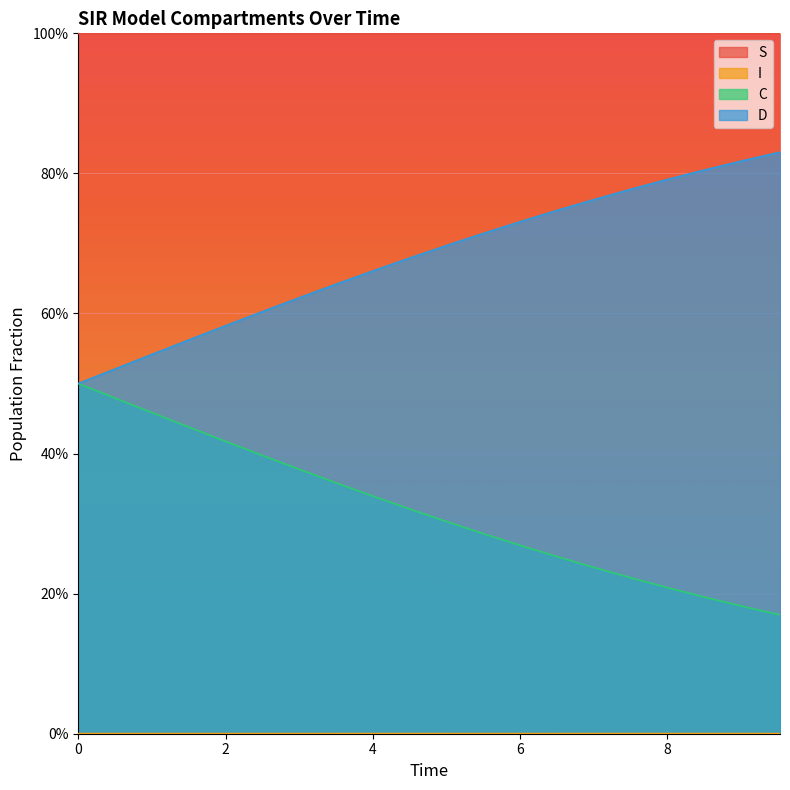

What is the average value of the D series?

0.7